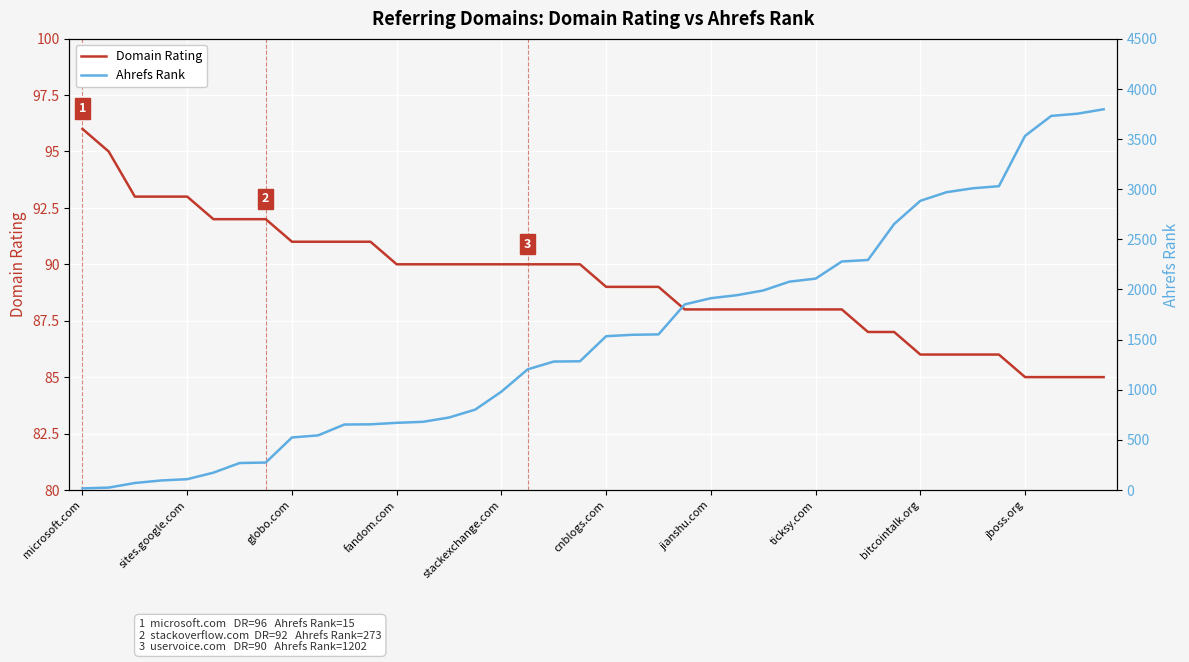

What is the value of the Domain Rating point at the 14th from the left?

90